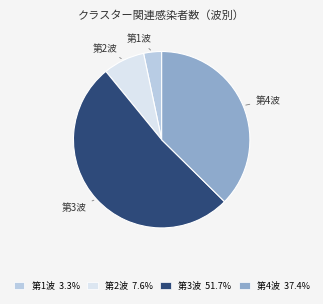

Does 第4波 37.4% account for over 50% of the chart?

No